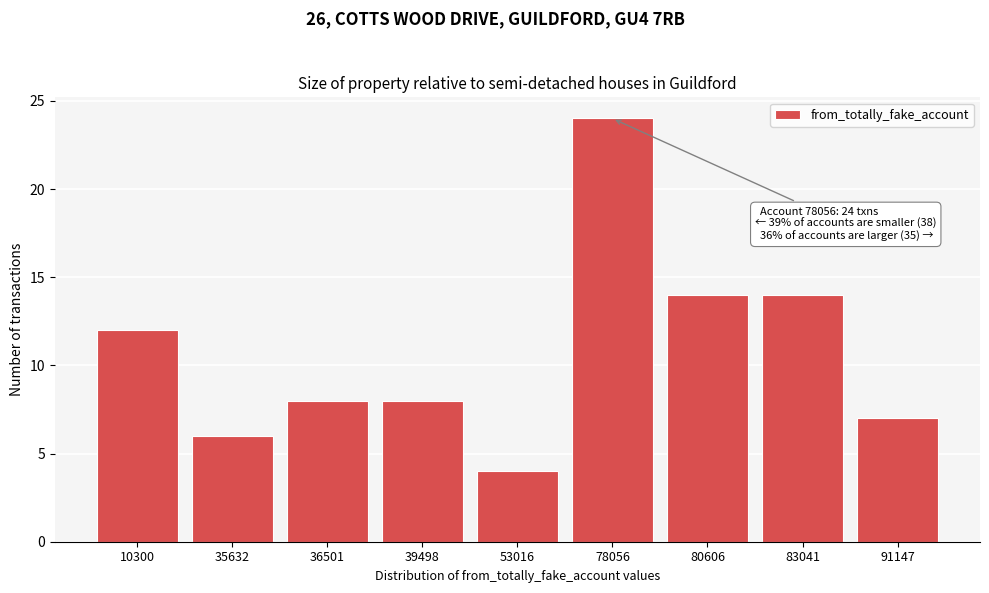

Reading right to left, what are all the values shown in this chart?

7	14	14	24	4	8	8	6	12